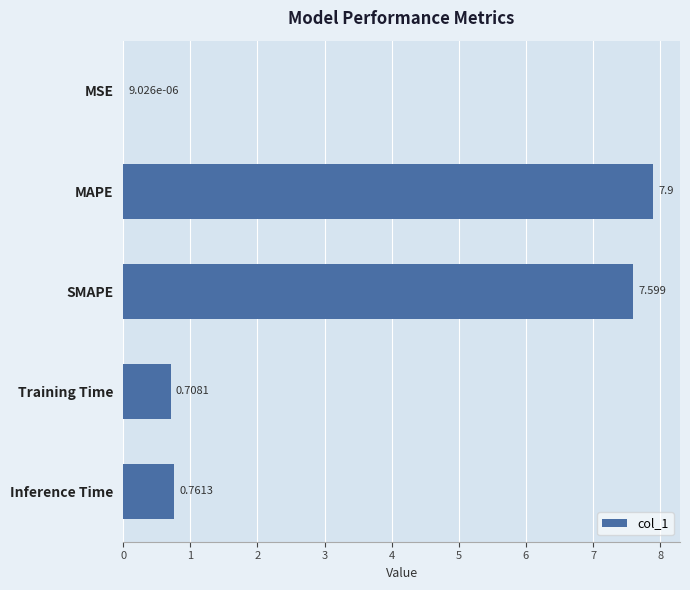

At which label is the value closest to 3?

Inference Time